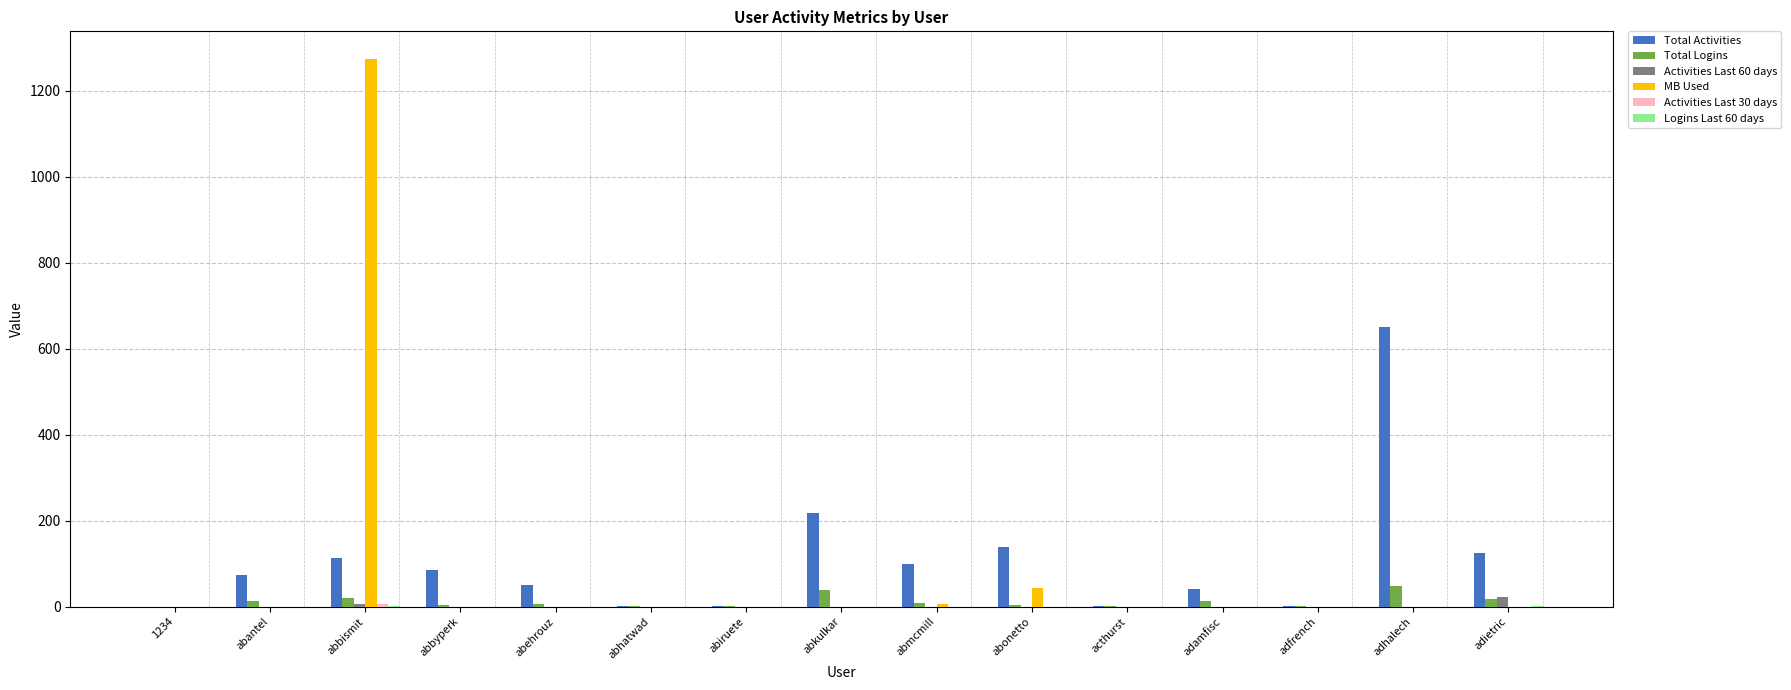

How many groups of bars are there?

15